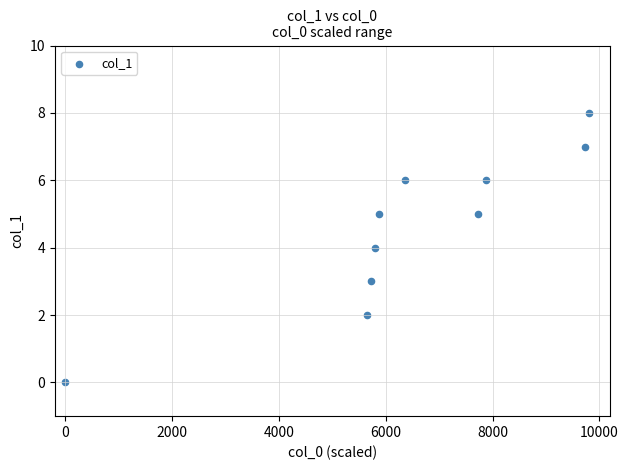

What is the average Y value?

5